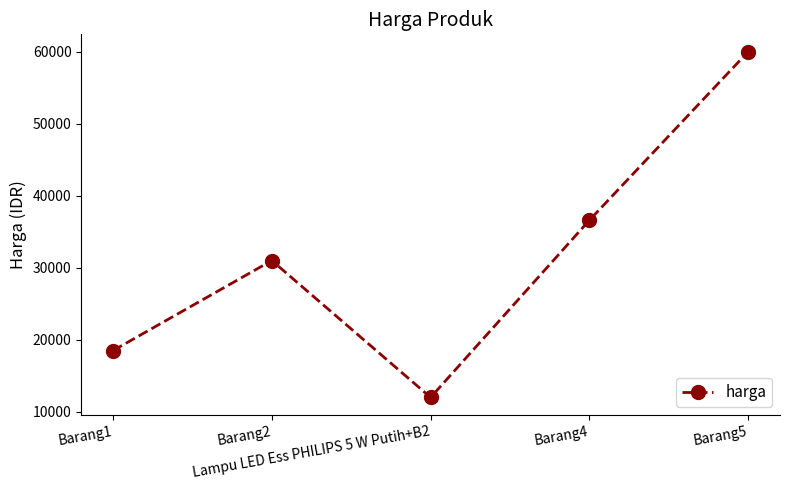

Where is the first local minimum?

Lampu LED Ess PHILIPS 5 W Putih+B2